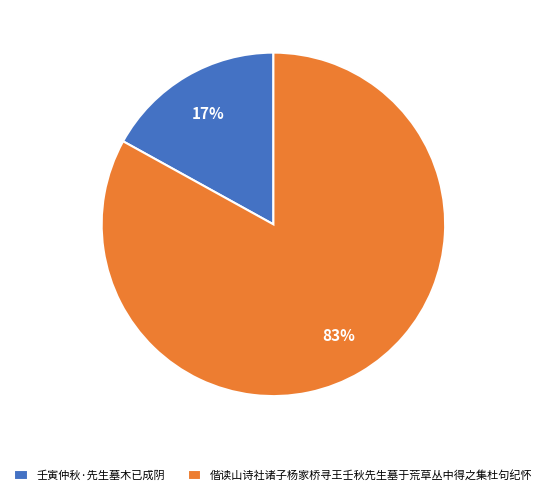

What is the ratio of the value at 偕读山诗社诸子杨家桥寻王壬秋先生墓于荒草丛中得之集杜句纪怀 to the value at 壬寅仲秋·先生墓木已成阴?

4.9